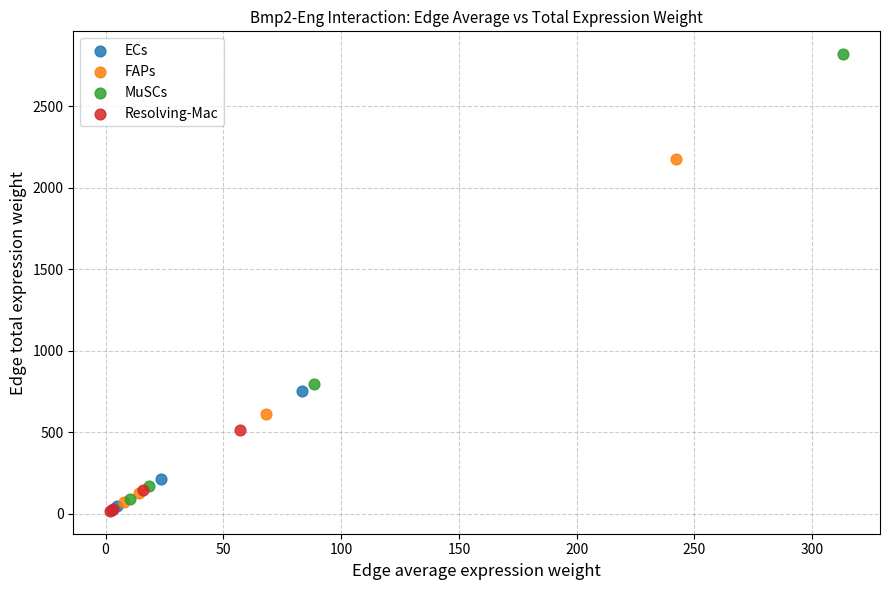

Which series reaches the maximum Y coordinate?

MuSCs